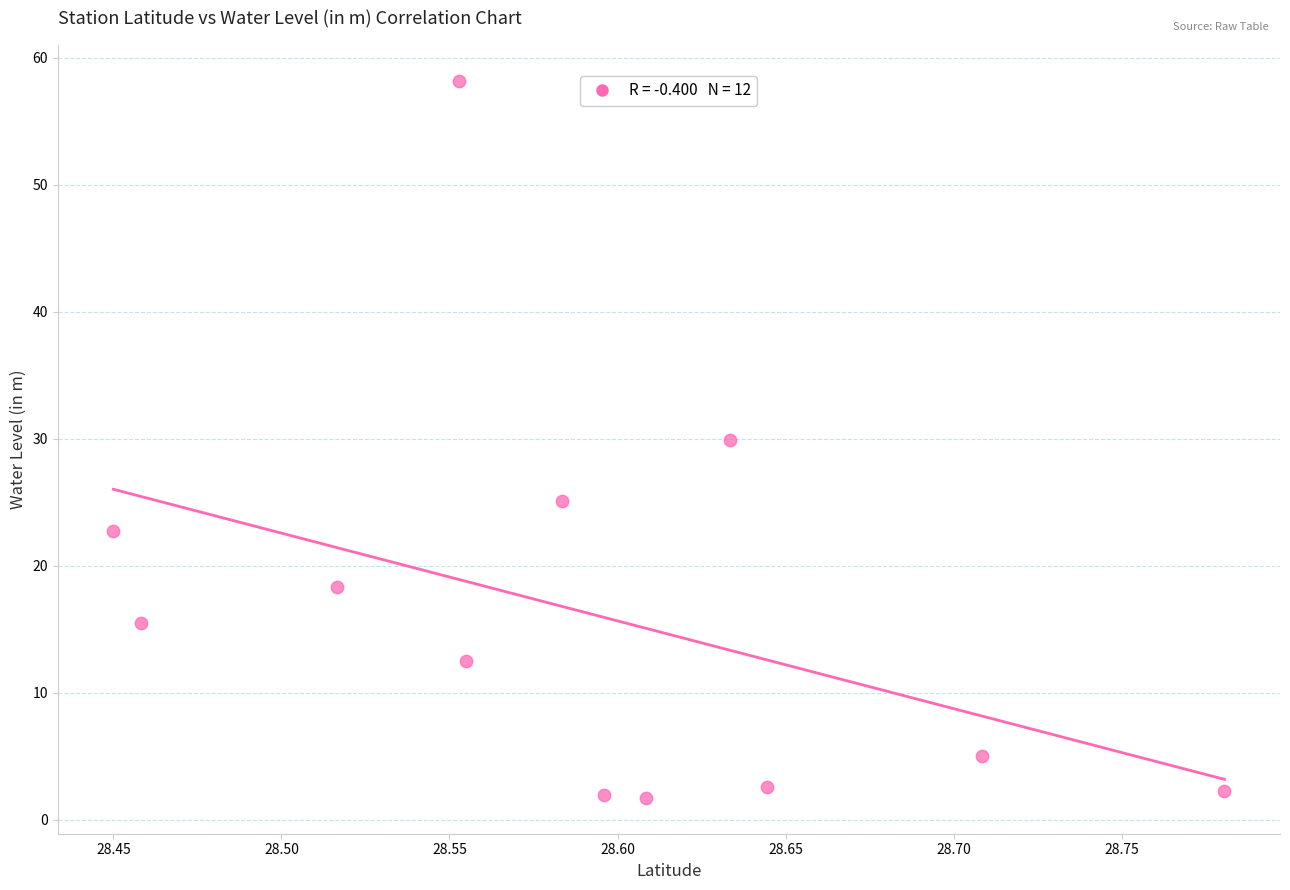

What is the average Y value?

16.3